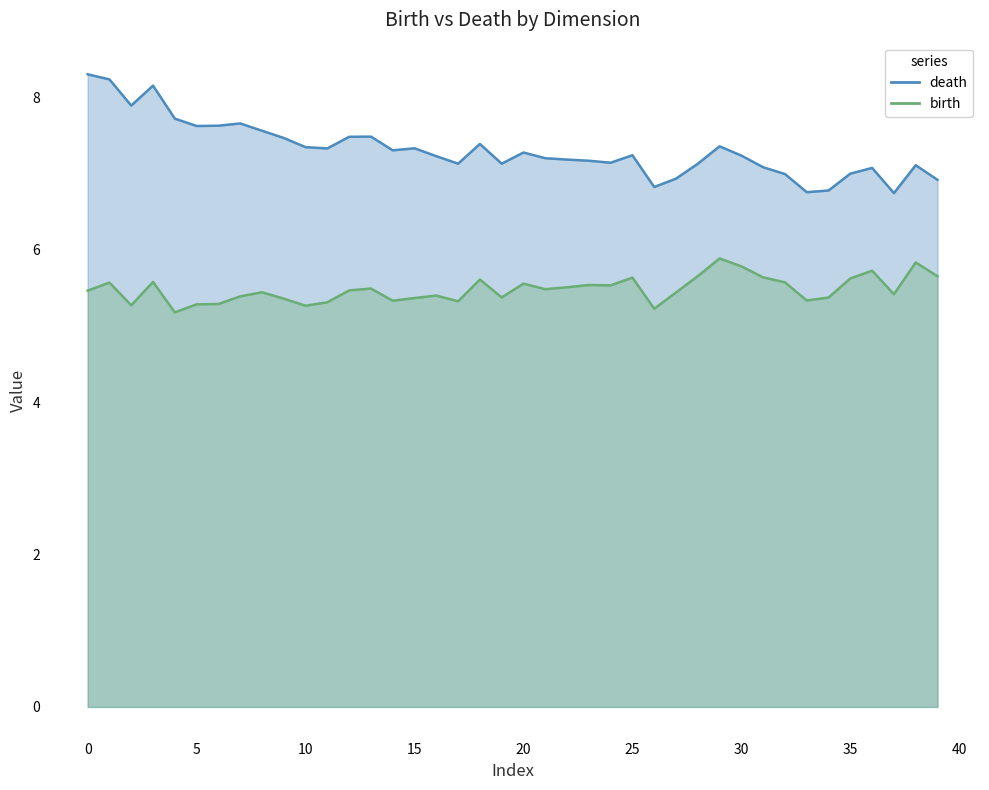

Where is birth nearest to the value 5?

1